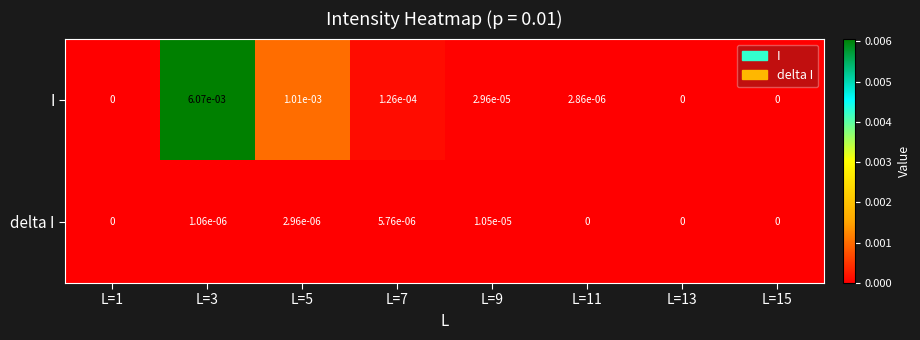

True or false: I has a value of 0.0 at L=3.

True